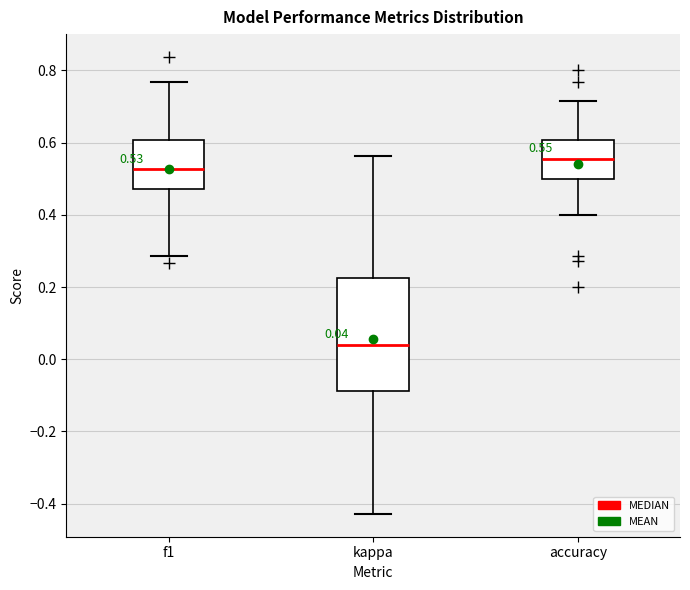

Which box has the highest median line?

accuracy